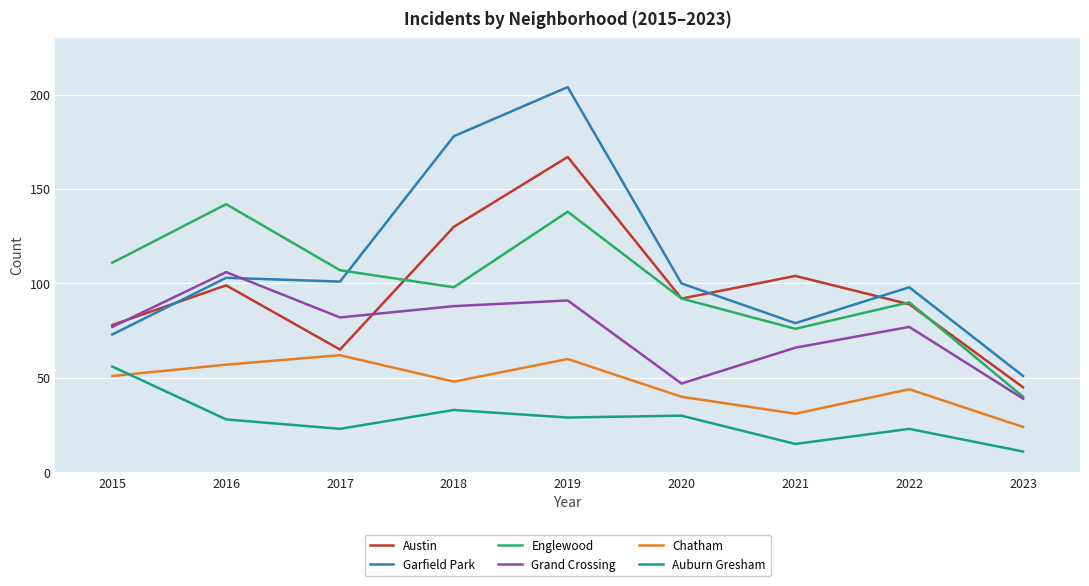

Does the chart have visible grid lines?

Yes